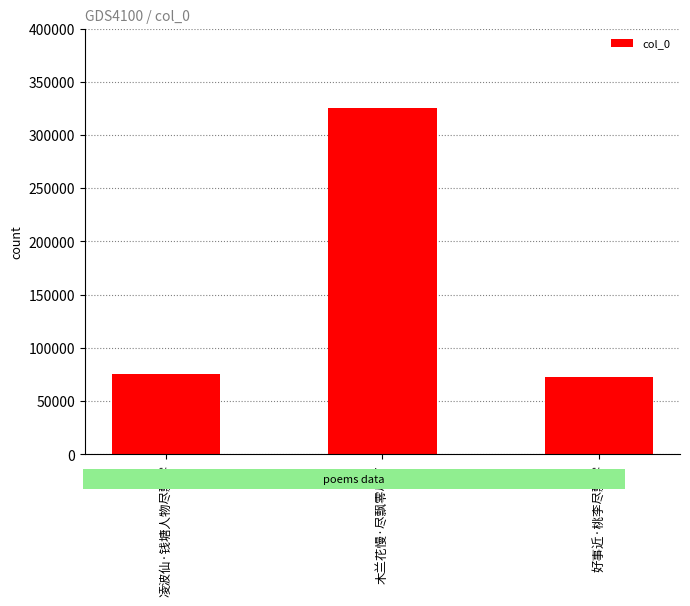

At which category does the chart reach its peak across all series?

木兰花慢·尽飘零尽了